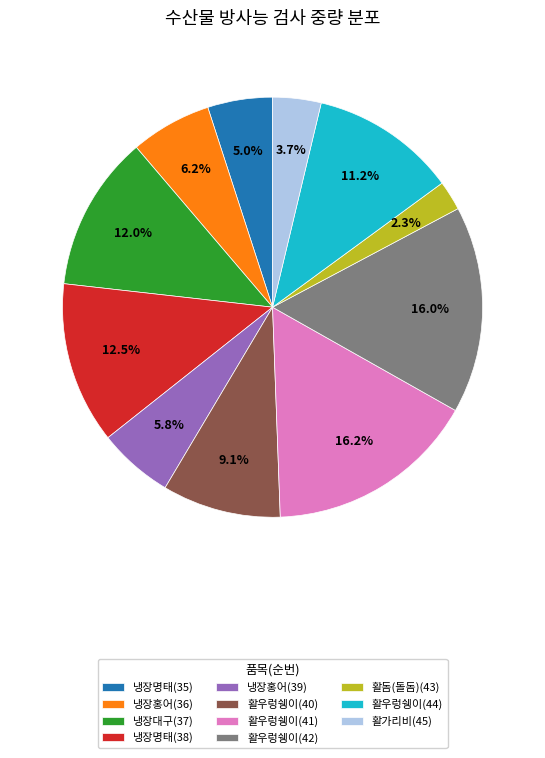

True or false: 활우렁쉥이(41) accounts for 26% of the total.

False